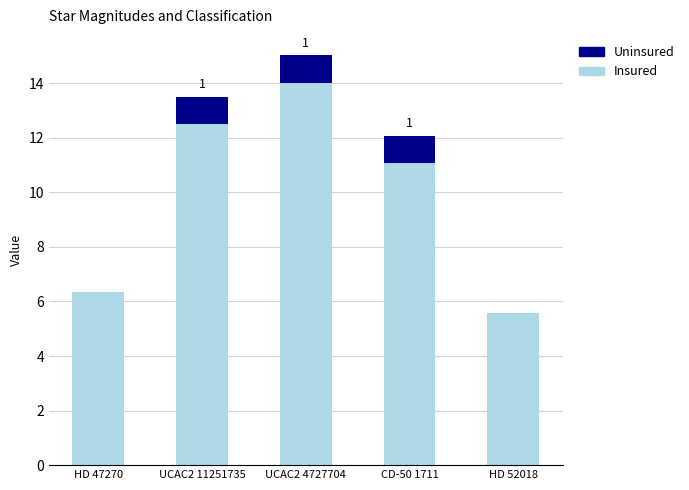

Does the chart contain stacked bars?

Yes